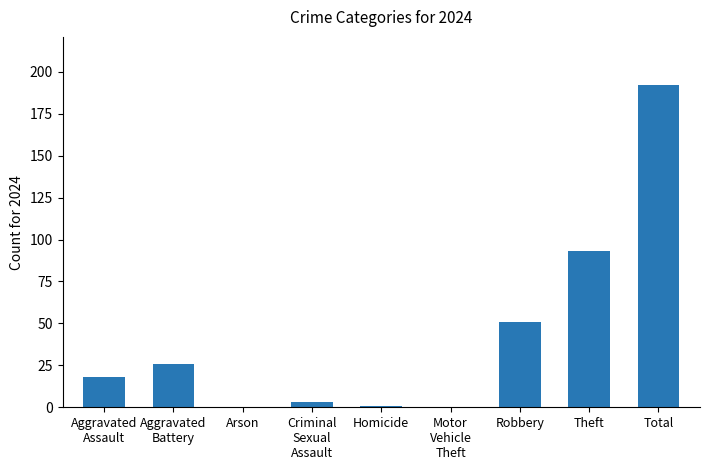

What is the change in value from Theft to Total?

+99